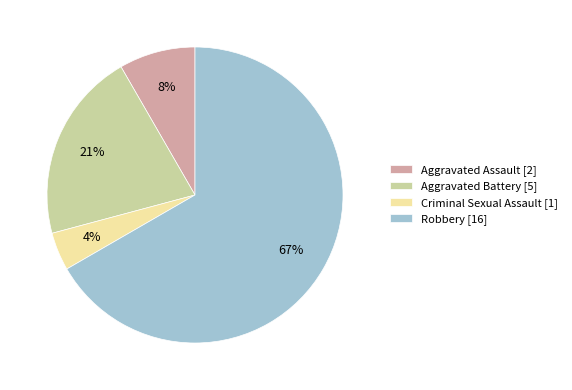

Between Aggravated Assault and Criminal Sexual Assault, which is larger?

Aggravated Assault